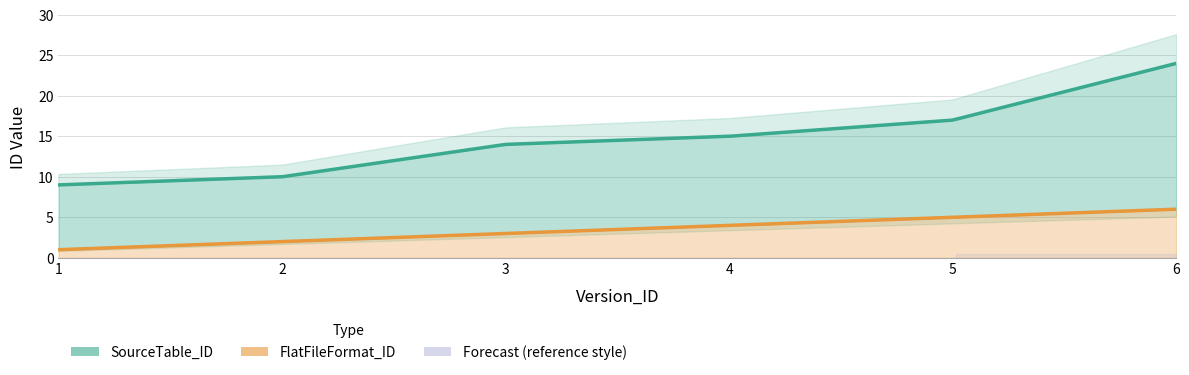

What is the lowest value of the SourceTable_ID series?

9